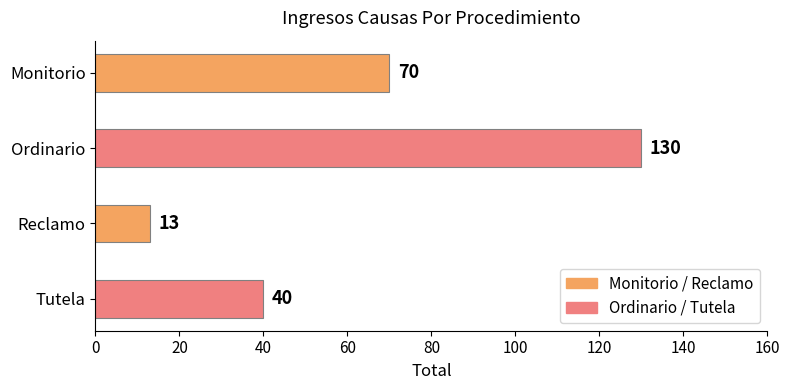

What position from the bottom is Tutela?

1